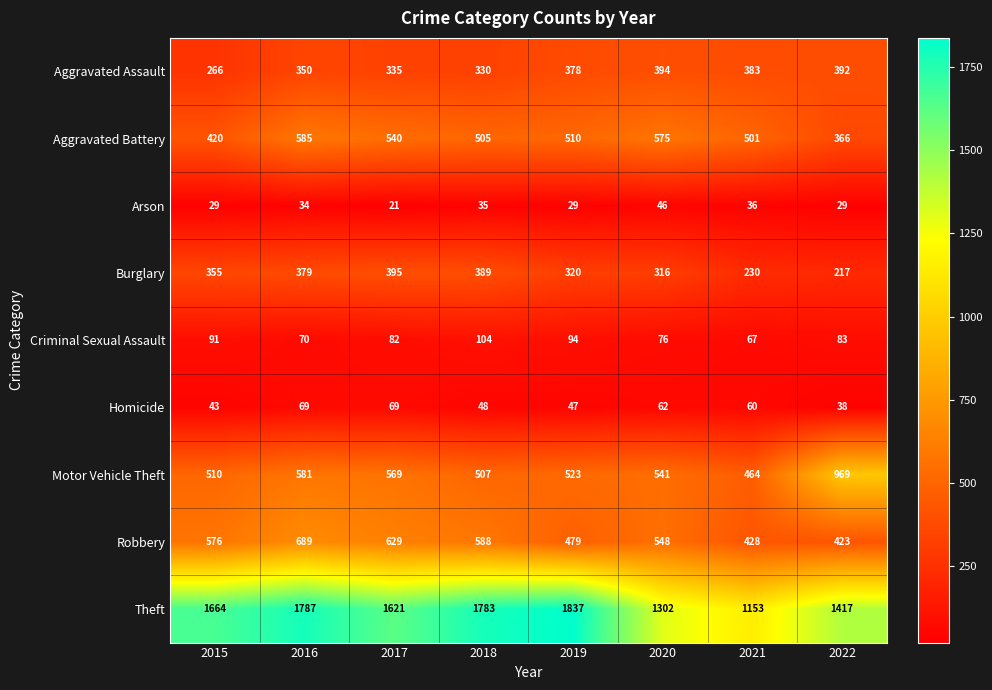

What is the sum of all Burglary values?

2601